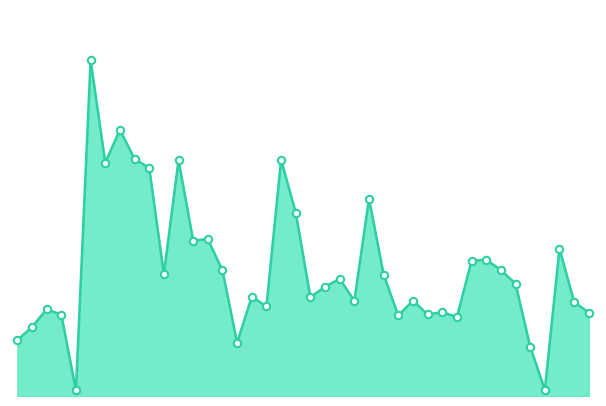

Does the chart have visible grid lines?

No